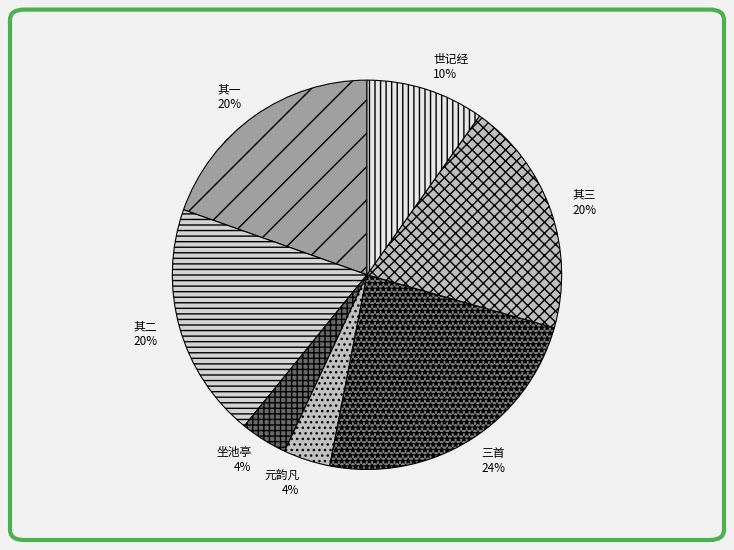

Between 世记经 and 三首, which is larger?

三首